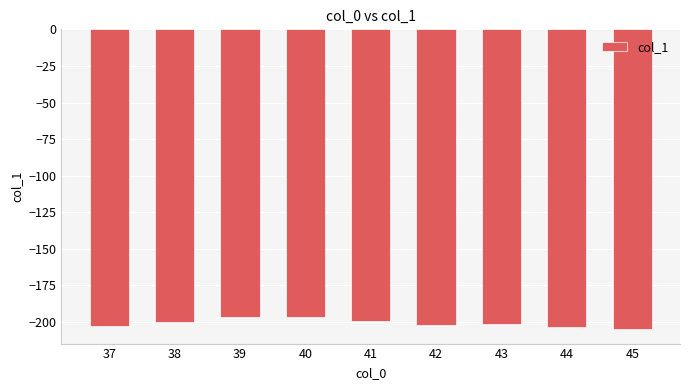

Where does the data first go above -201?

38